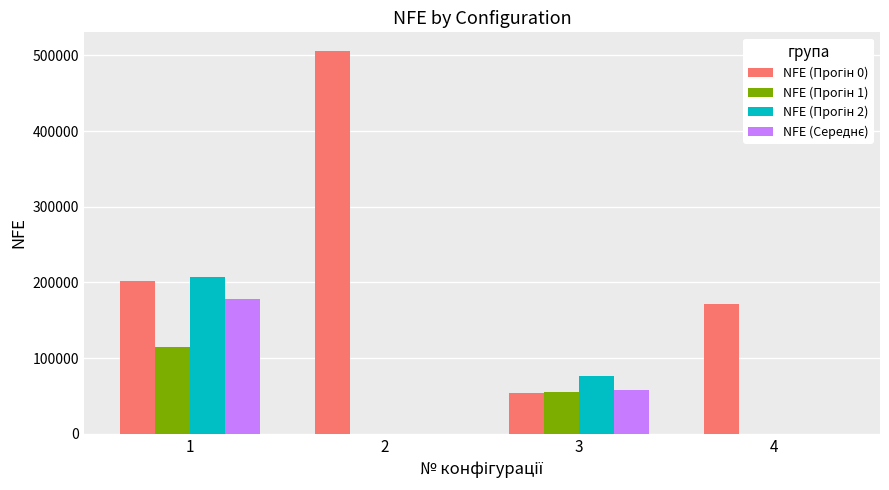

Count the number of categories in the chart.

4